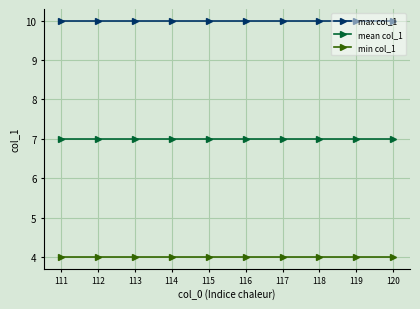

Reading right to left, what are all the values shown in this chart?

max col_1: 10	10	10	10	10	10	10	10	10	10
mean col_1: 7	7	7	7	7	7	7	7	7	7
min col_1: 4	4	4	4	4	4	4	4	4	4